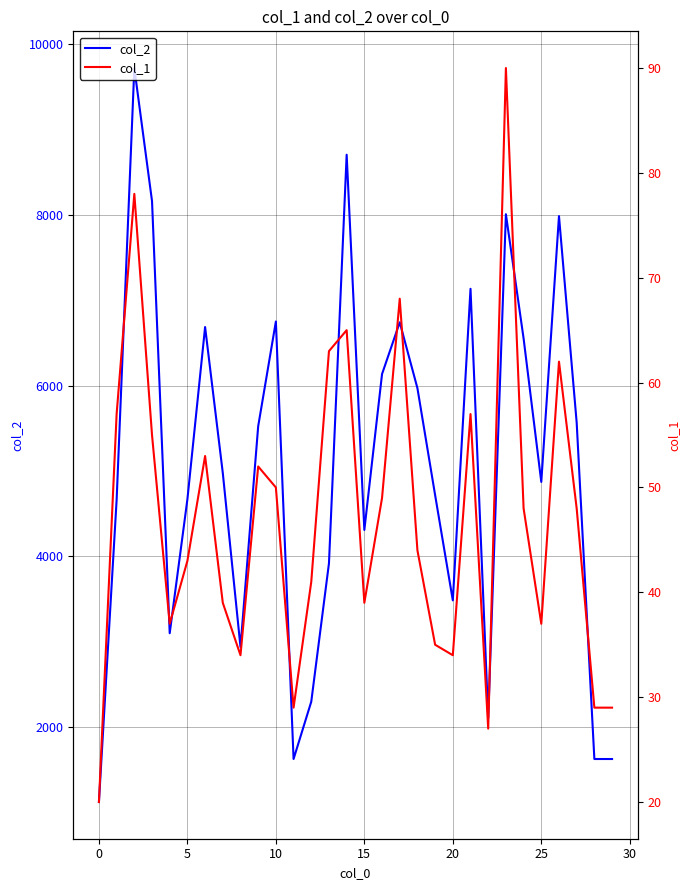

How many distinct data groups are displayed?

2